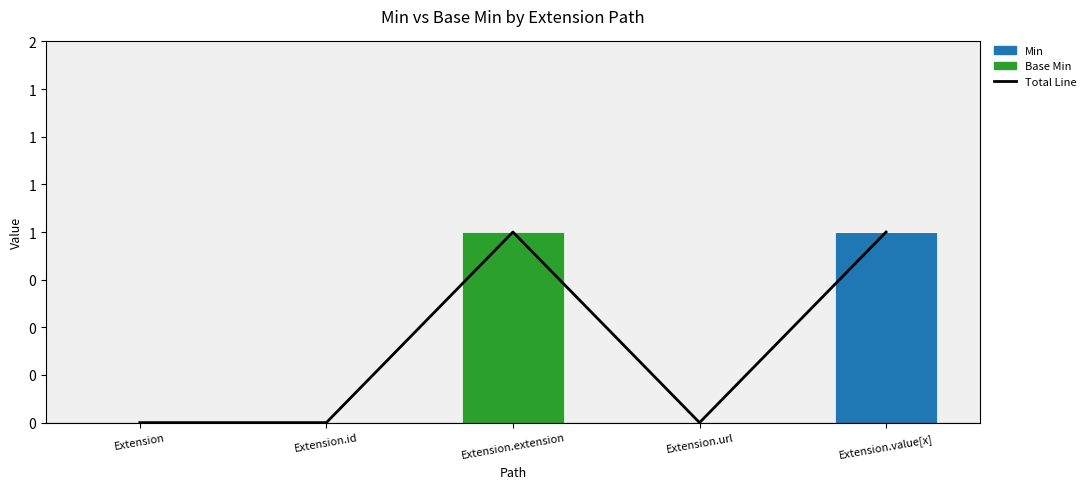

Reading right to left, what are all the values shown in this chart?

Total Line: Extension.value[x]=1	Extension.url=0	Extension.extension=1	Extension.id=0	Extension=0
Min: Extension.value[x]=1	Extension.url=0	Extension.extension=0	Extension.id=0	Extension=0
Base Min: Extension.value[x]=0	Extension.url=0	Extension.extension=1	Extension.id=0	Extension=0